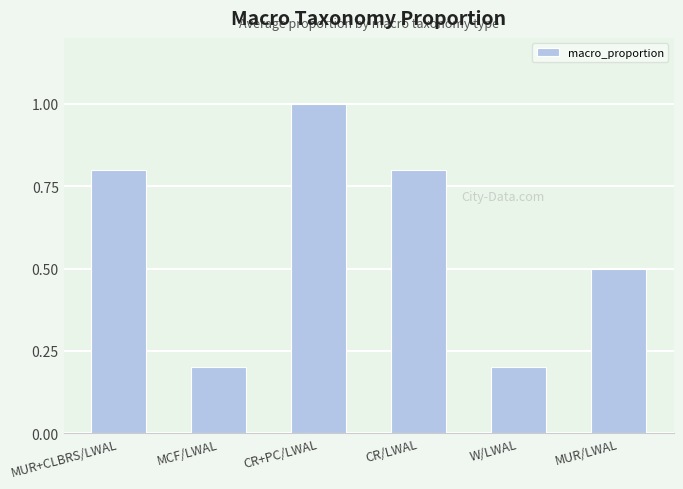

What is the approximate value at MCF/LWAL?

0.2